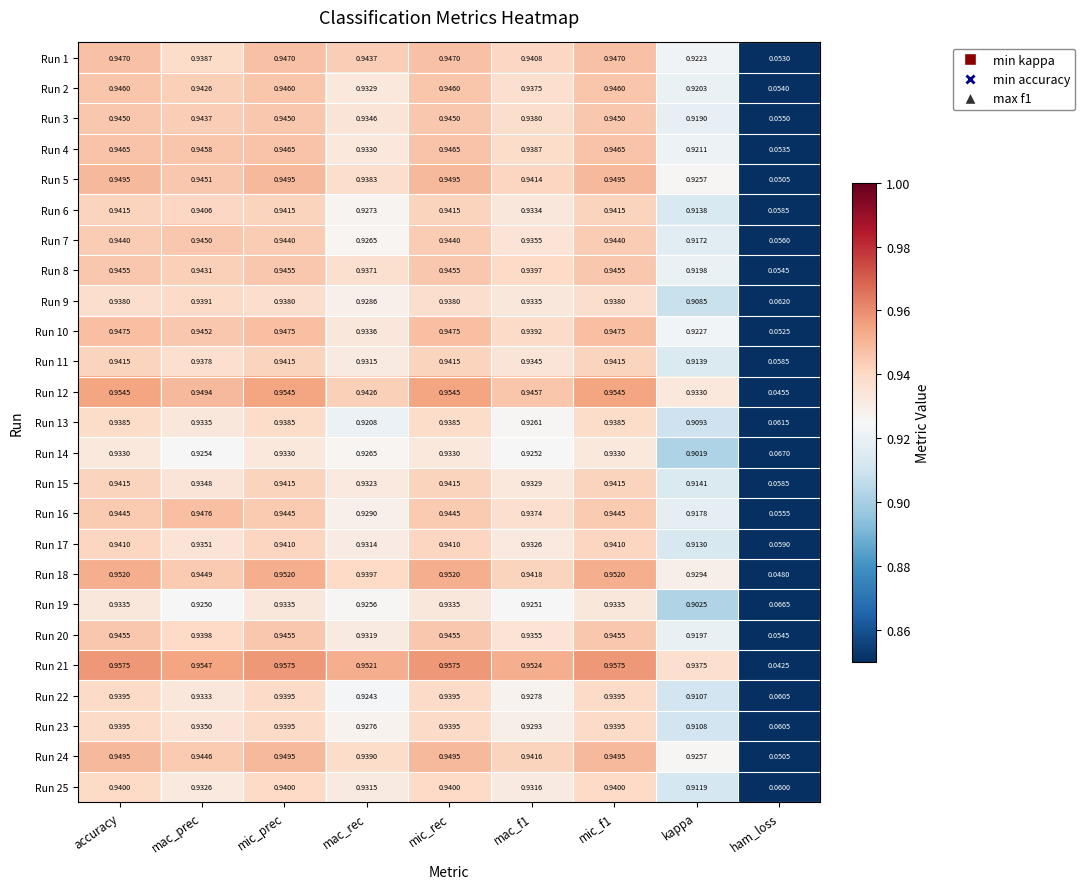

At which category does the chart reach its minimum across all series?

ham_loss